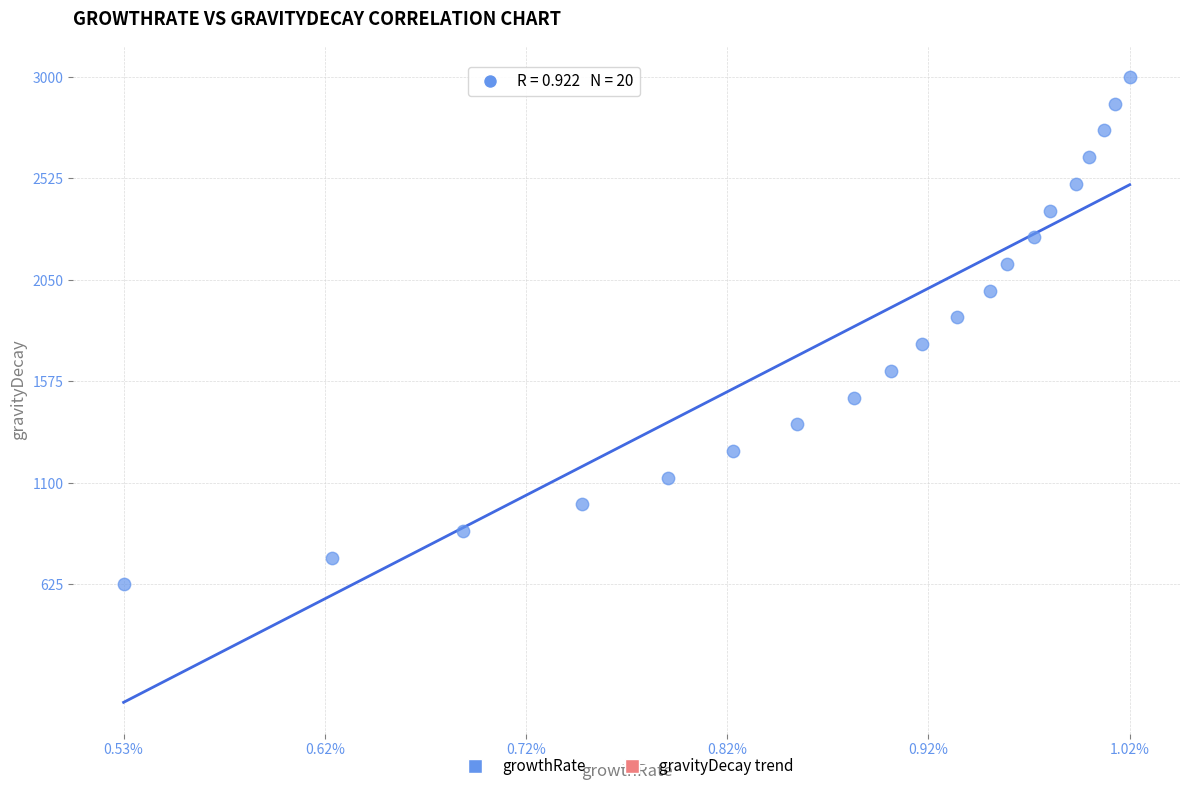

What is the range of Y values (max minus min)?

2375.1